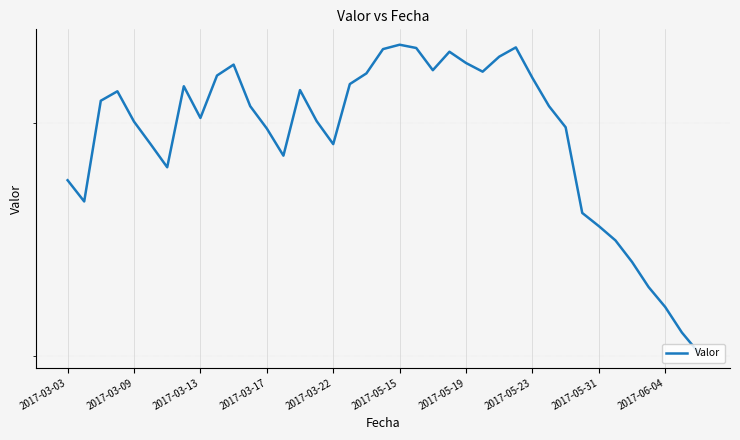

What is the maximum value shown in the chart?

0.4